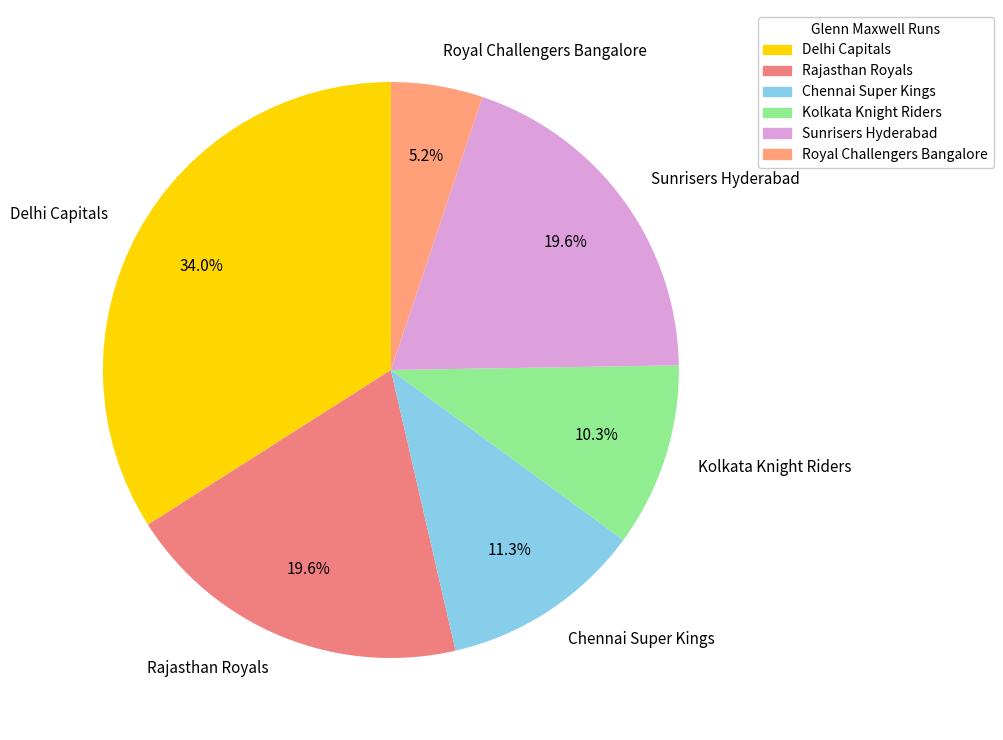

What percentage do Delhi Capitals and Sunrisers Hyderabad together represent?

53.6%